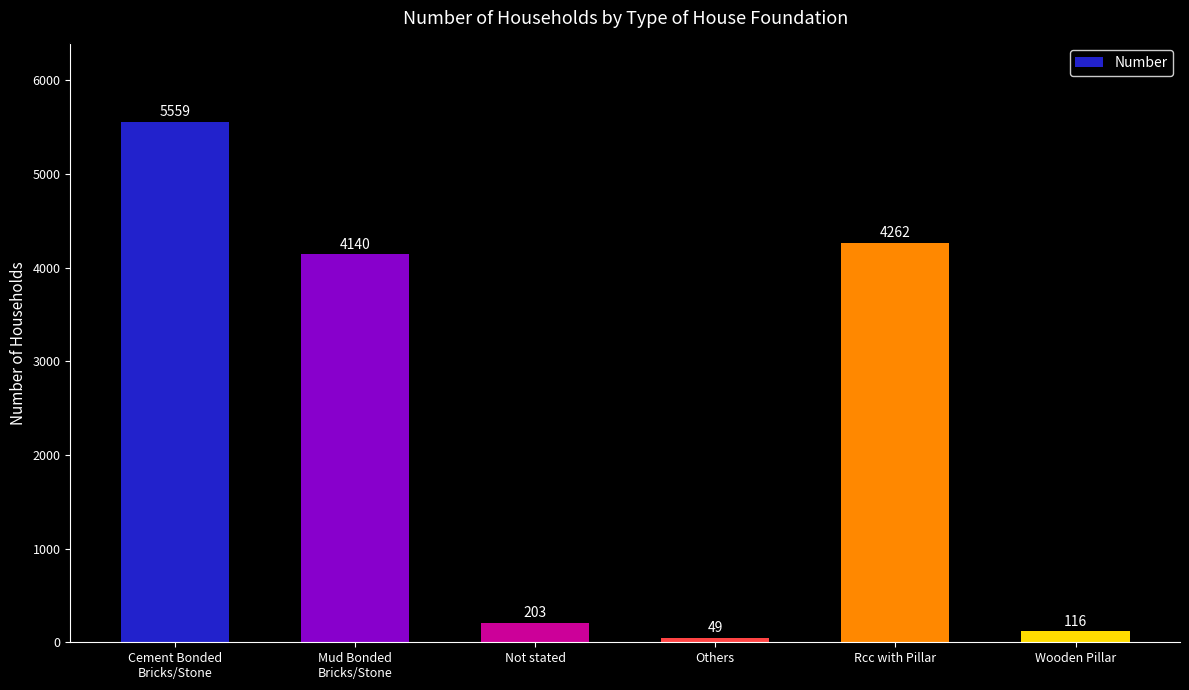

What is the greatest value displayed?

5559